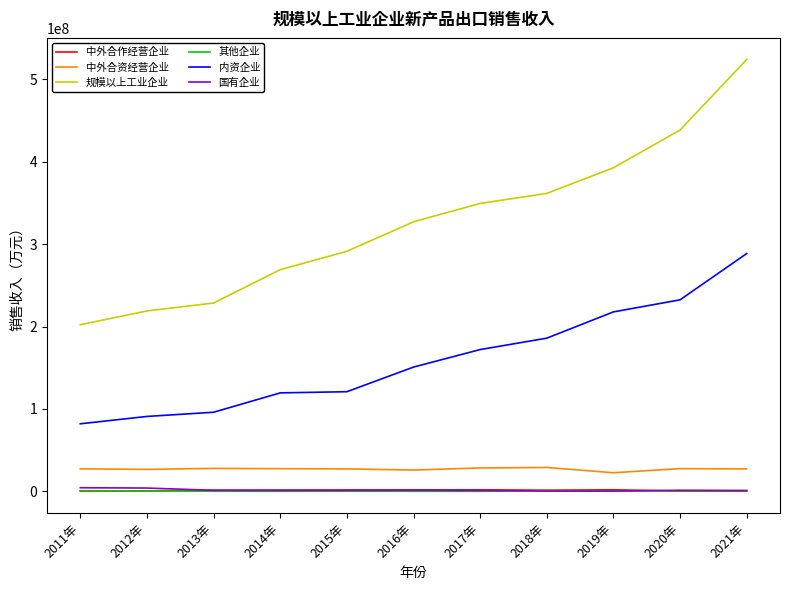

Which series has the largest total across all categories?

规模以上工业企业